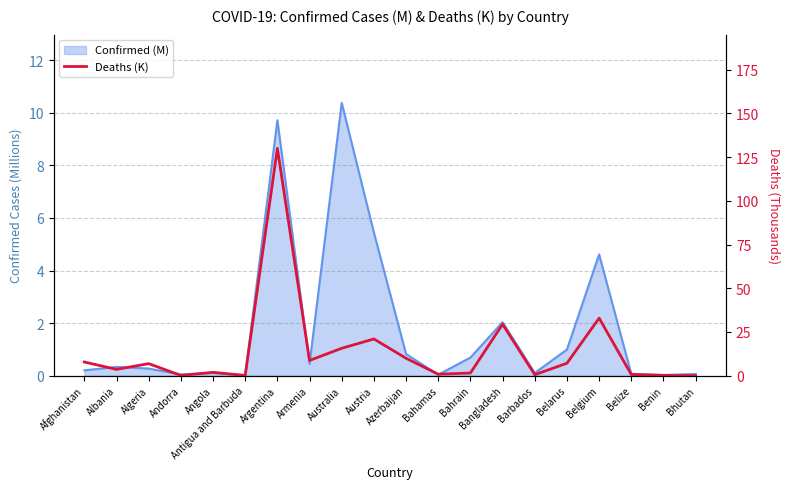

What is the greatest value displayed?

130.0